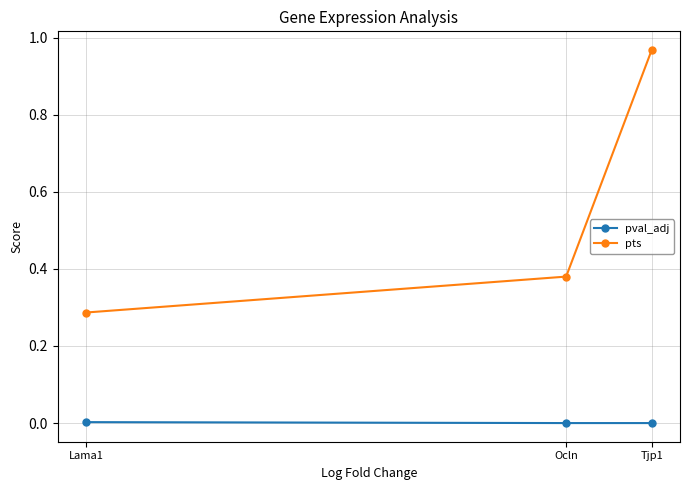

Which label corresponds to the largest value in the chart?

Tjp1